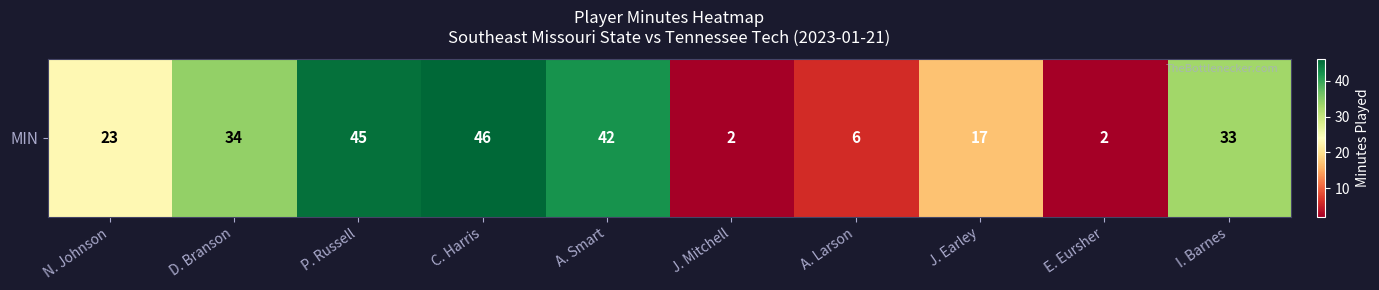

List the labels in order of value, largest first.

C. Harris, P. Russell, A. Smart, D. Branson, I. Barnes, N. Johnson, J. Earley, A. Larson, J. Mitchell, E. Eursher